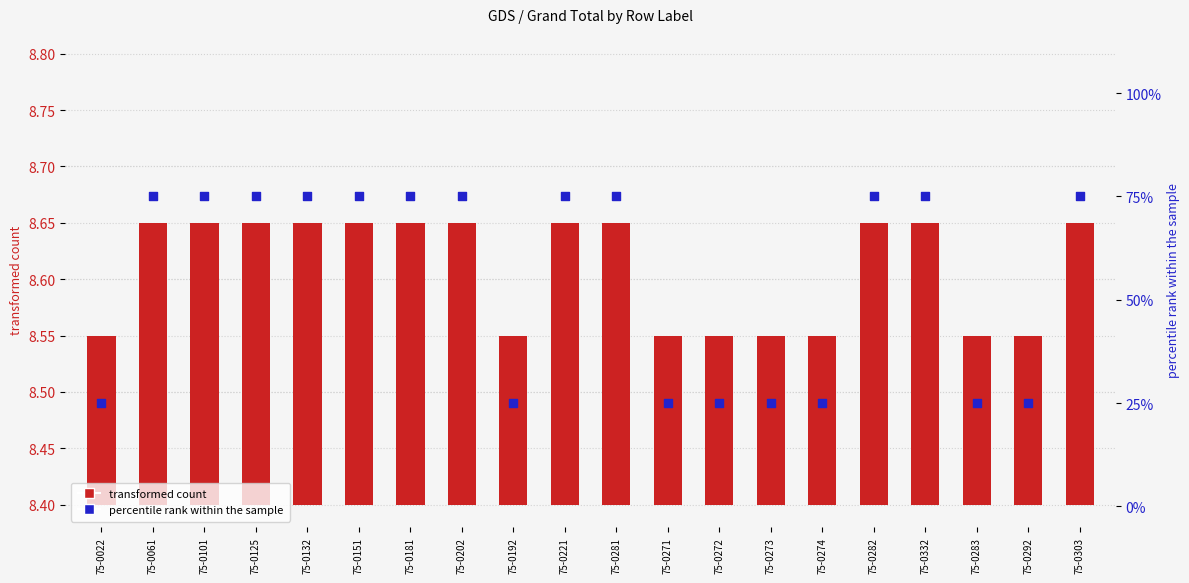

At which category is the sum across all series the highest?

75-0061